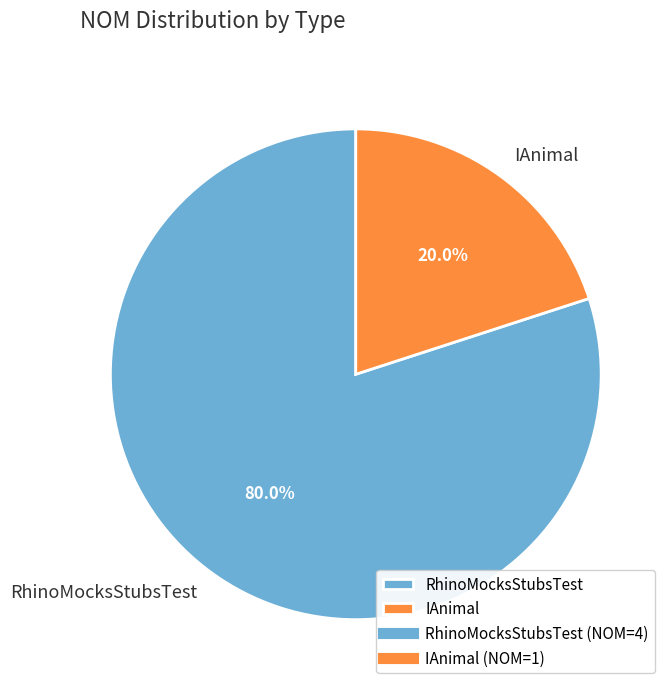

Count the number of slices in the pie.

2